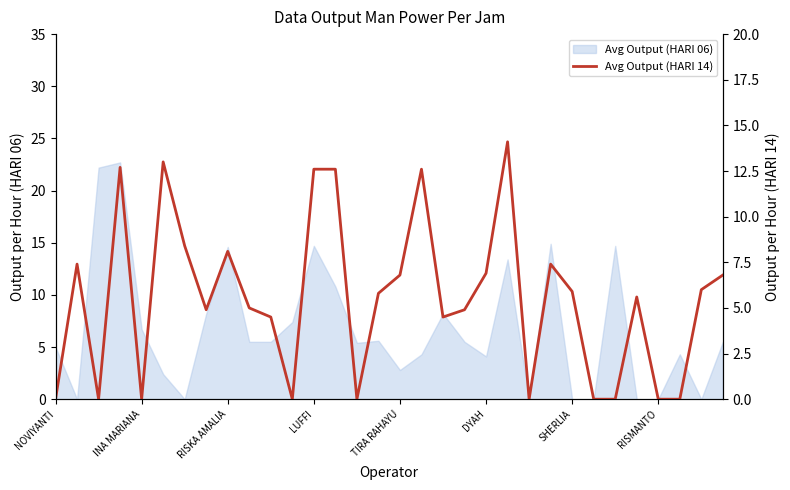

The chart shows a value of 6.0 at 30. True or false?

True